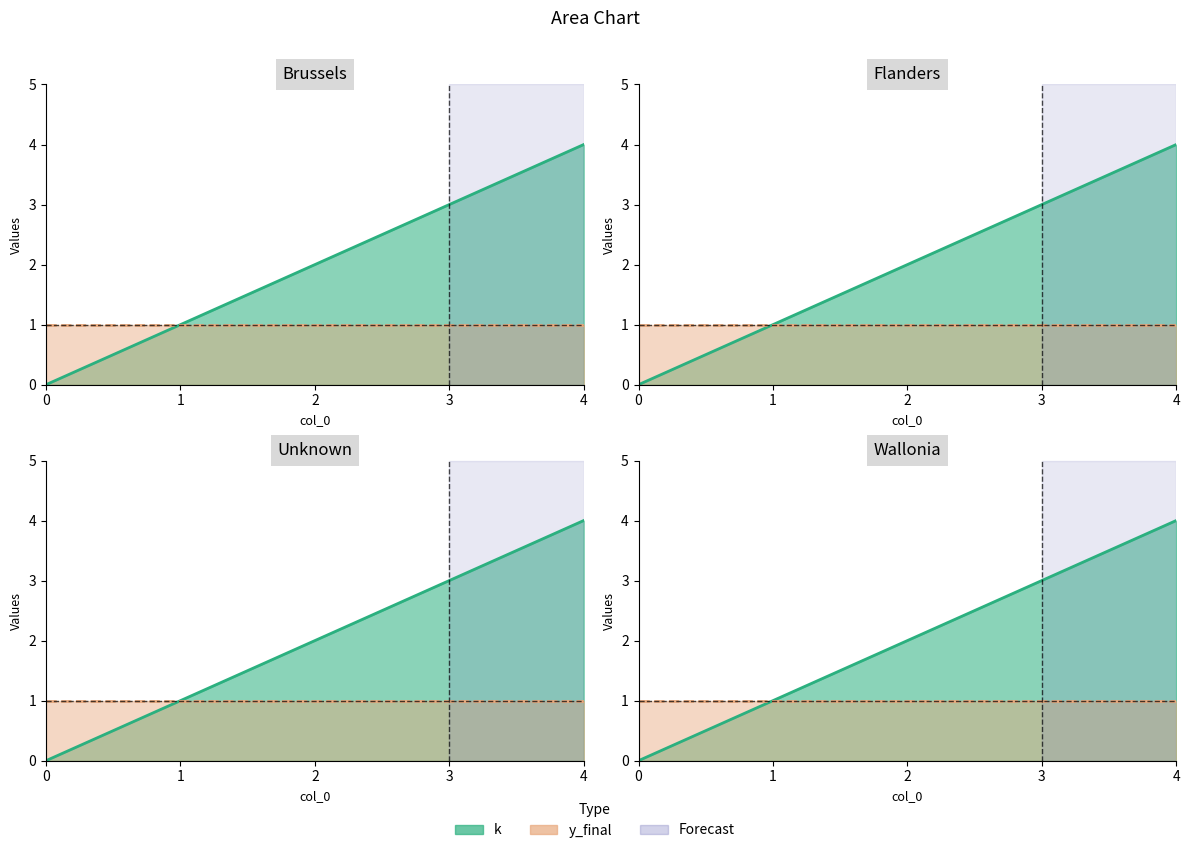

Read the value at 2.

2